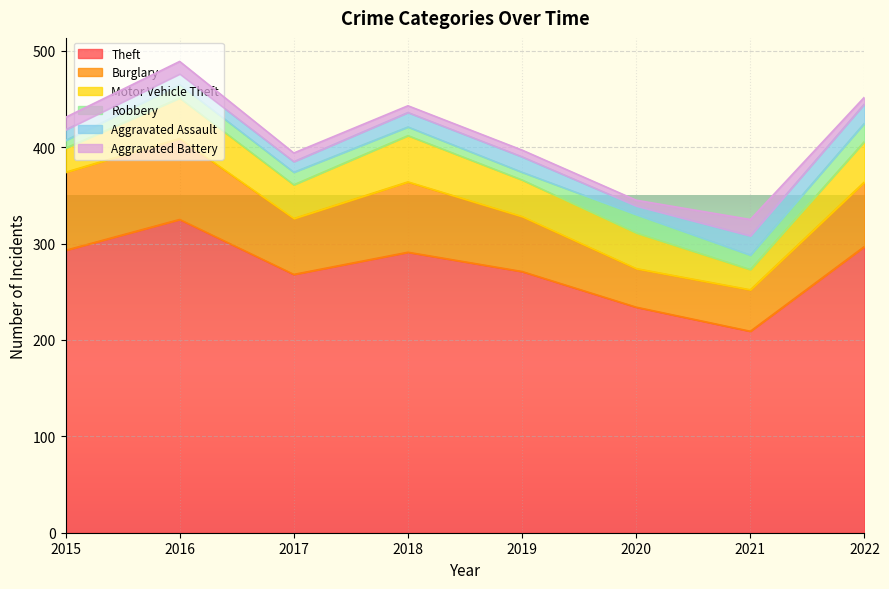

Which has a higher value, 2018 or 2017?

2018